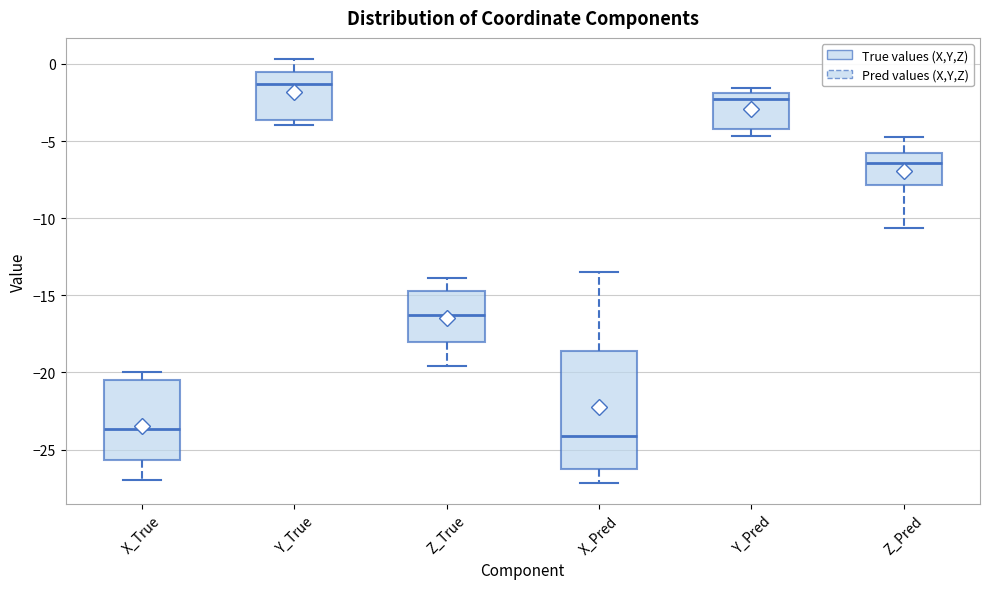

Which box has the highest median line?

Y_True